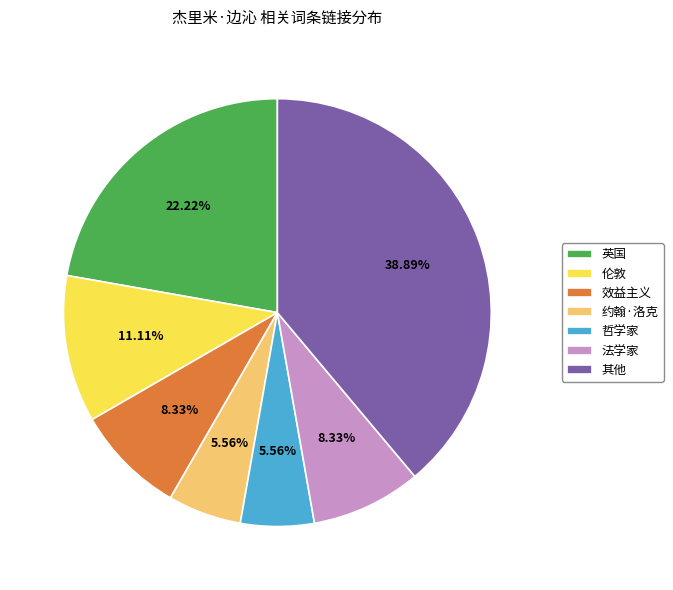

True or false: 法学家 accounts for 8% of the total.

True